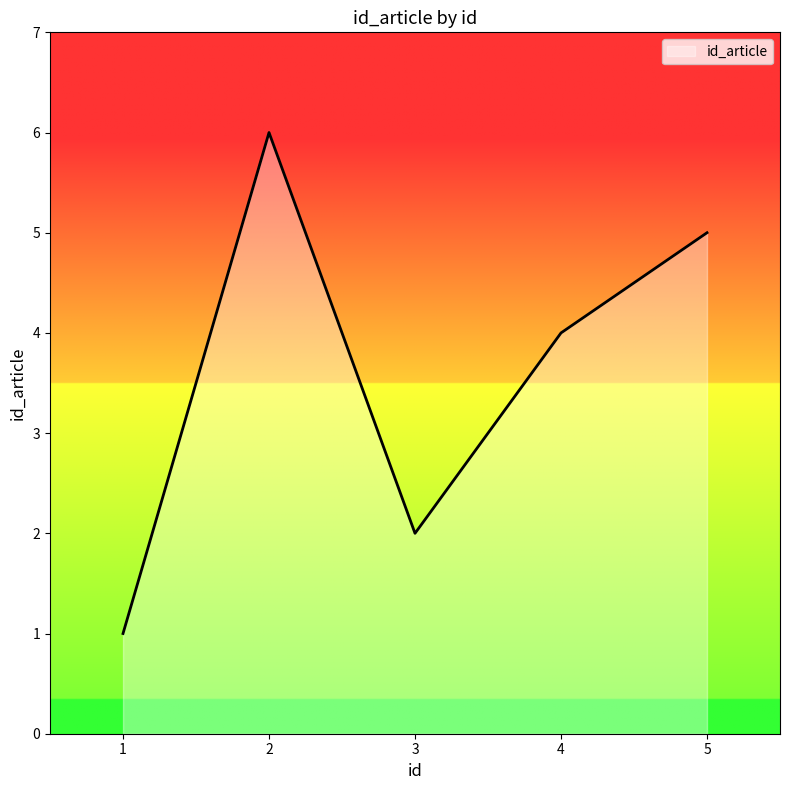

True or false: the data shows 3 at 5.

False